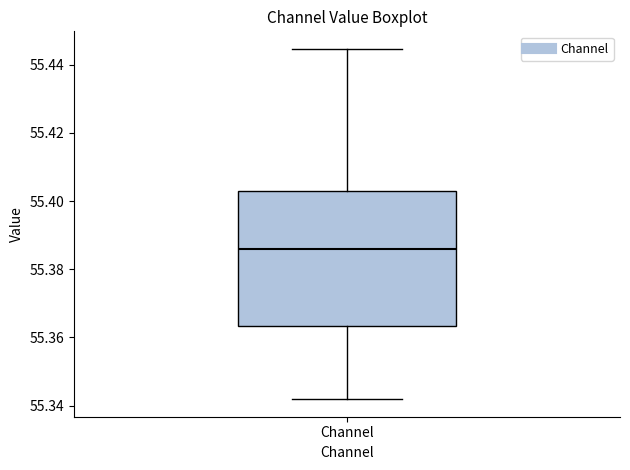

Read this box plot against the y-axis: the position of the median line, the range covered by the box, and the ends of both whiskers. The values are not printed on the chart, so give them approximately, as read against the axis.

median 55.386, box 55.364 to 55.404, whiskers 55.342 to 55.444